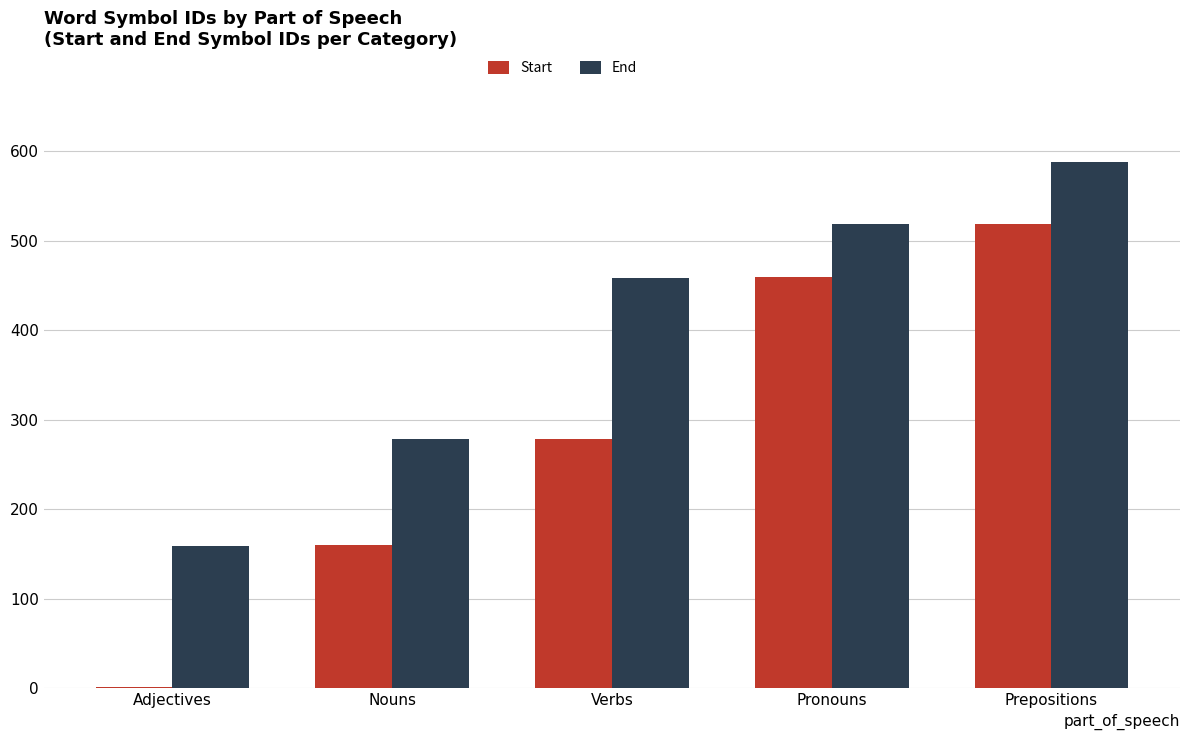

What is the sum of all Start values?

1418